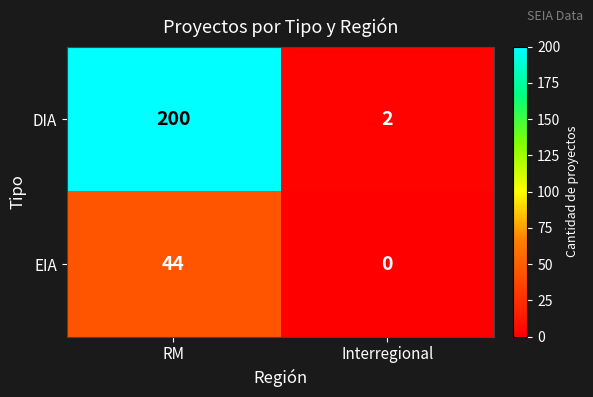

At Interregional, list the series in order from largest to smallest.

DIA, EIA